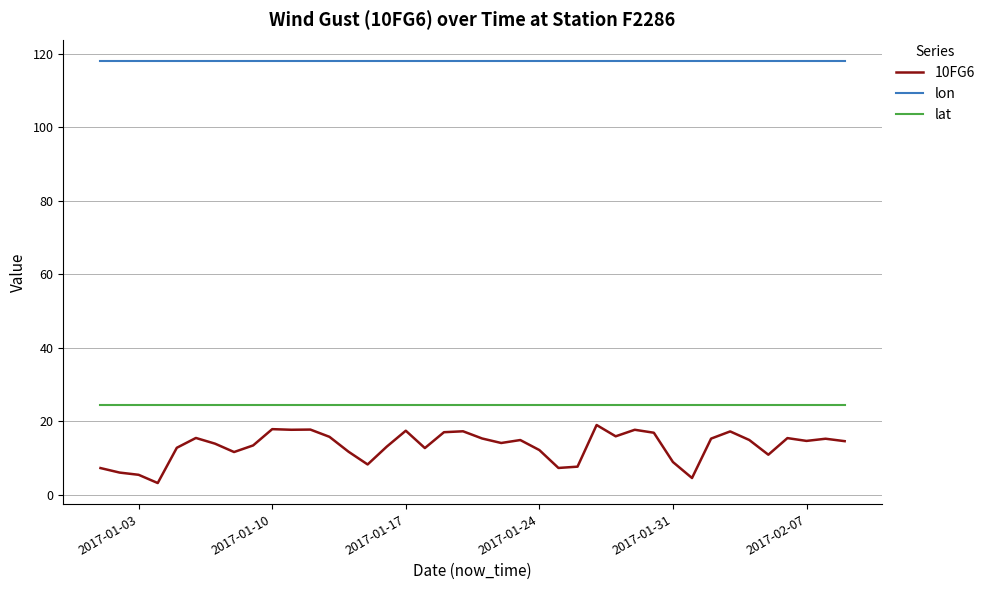

Rank the series by their maximum value, from highest to lowest.

lon, lat, 10FG6